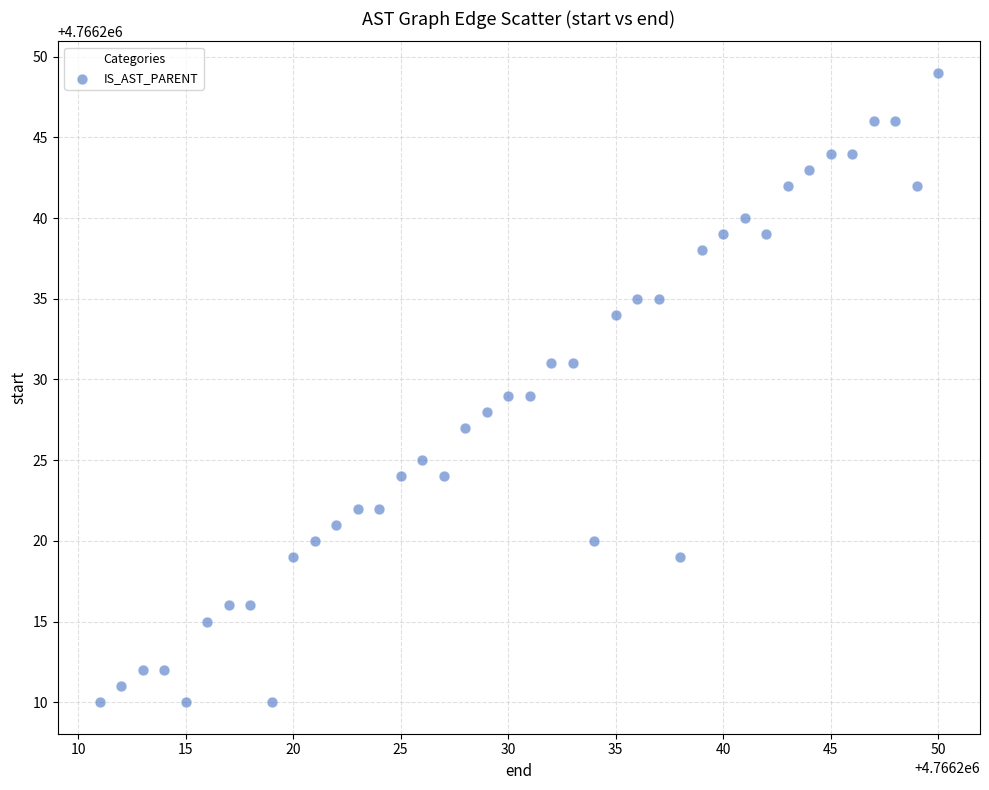

What is the range of Y values (max minus min)?

39